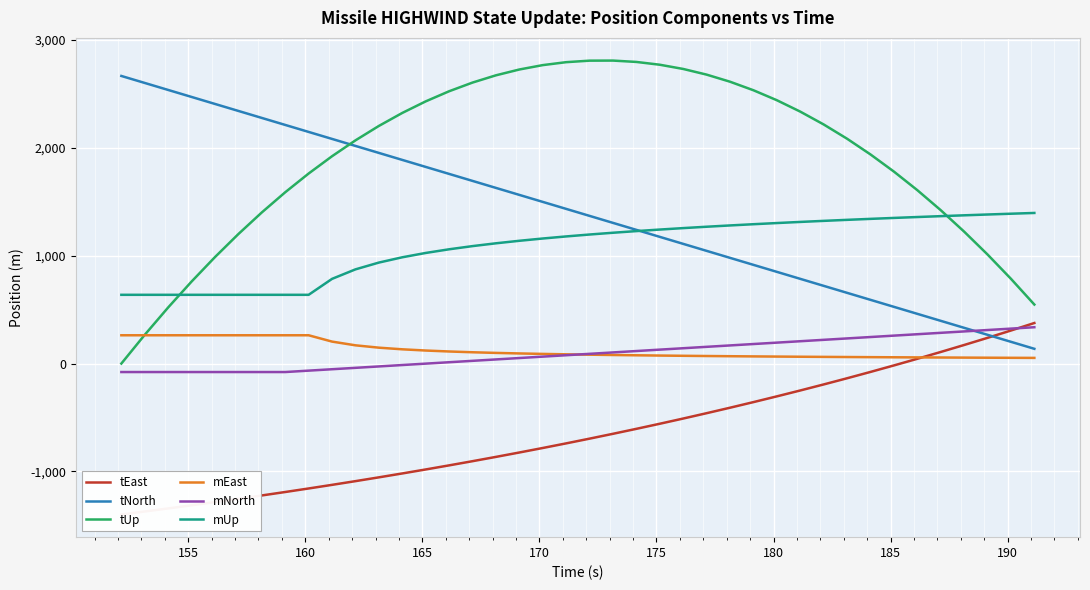

What is the sum of all tEast values?

-25851.4